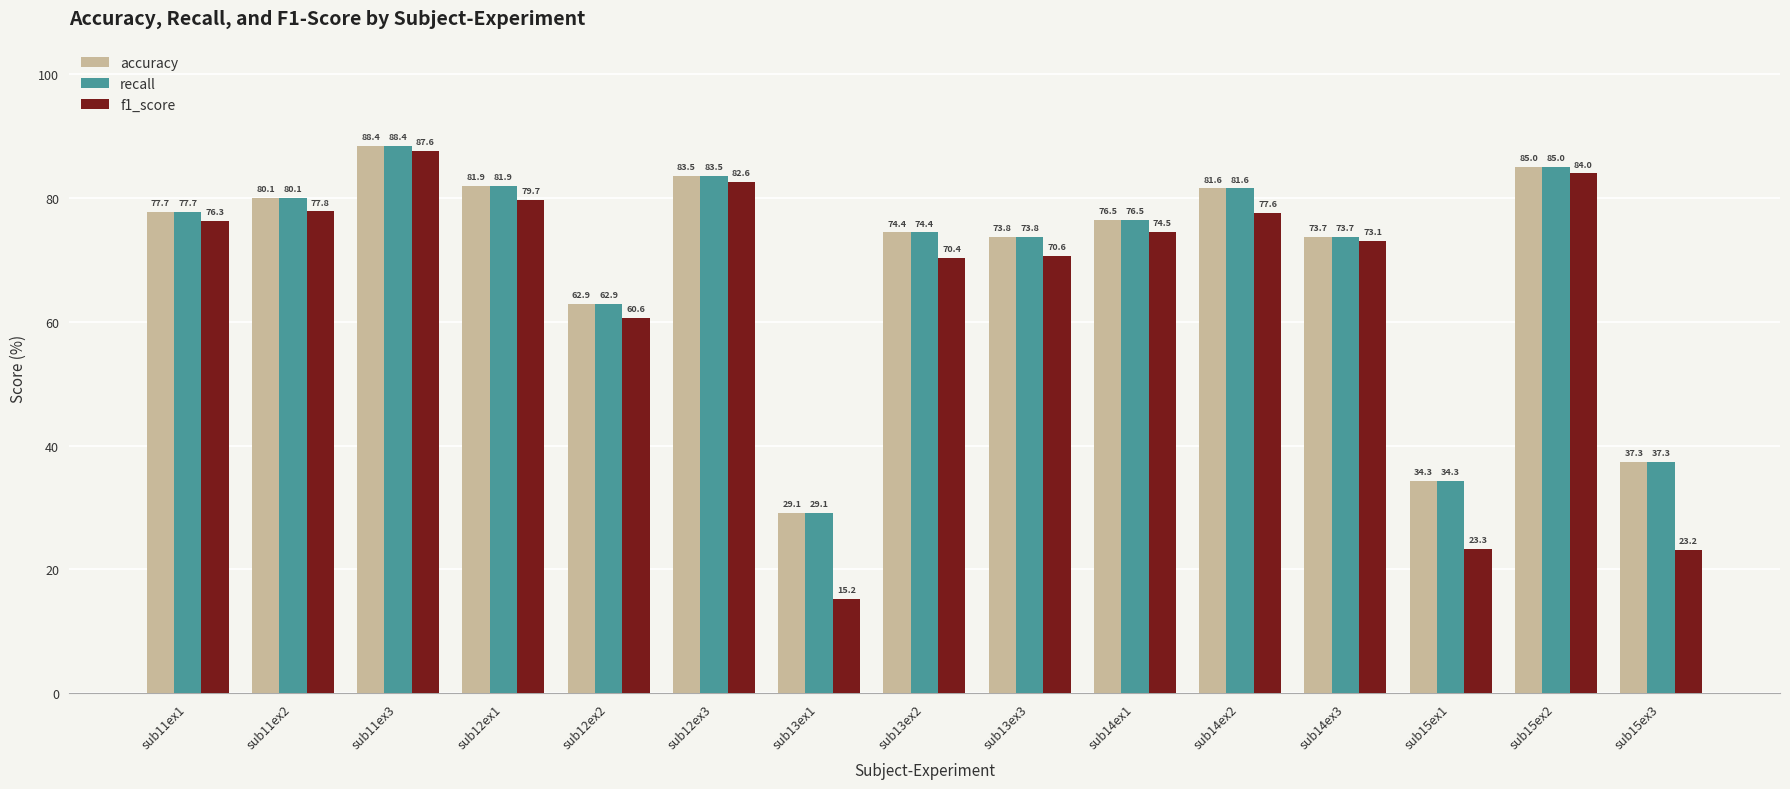

The recall series shows 111.6 at sub14ex1. True or false?

False